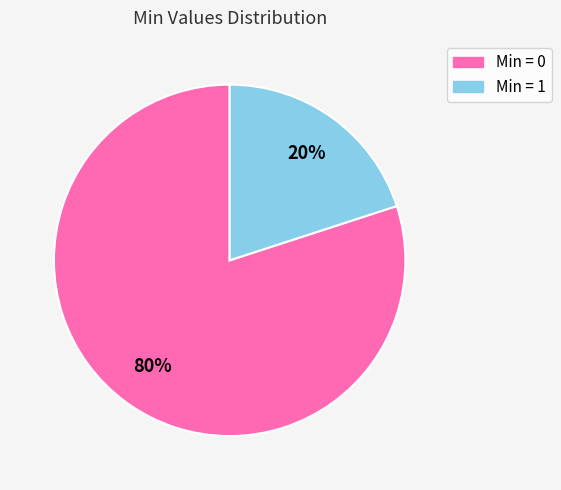

Count the number of slices in the pie.

2